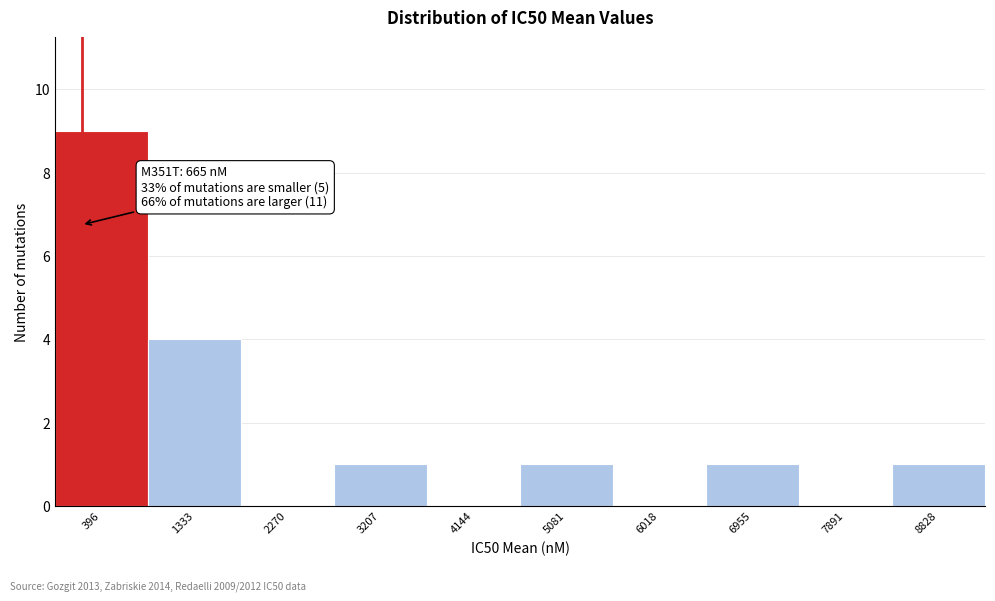

Reading left to right, what are all the values shown in this chart?

396=9	1333=4	2270=0	3207=1	4144=0	5081=1	6018=0	6955=1	7891=0	8828=1